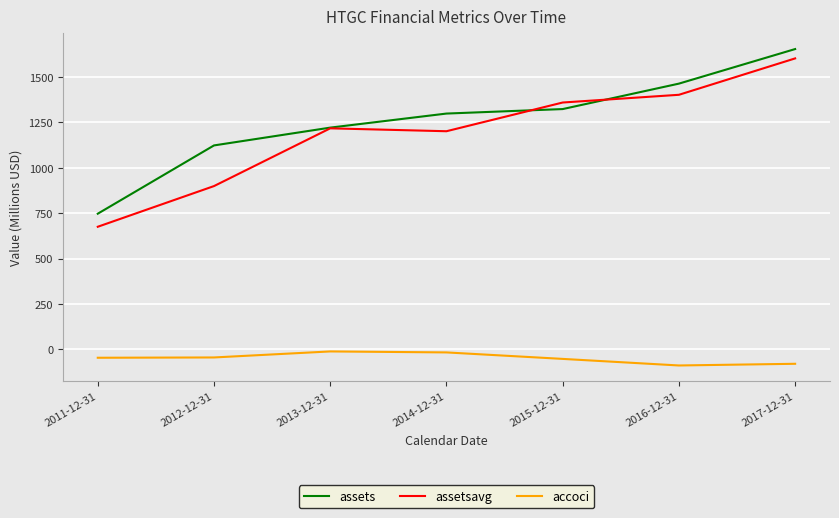

The value of assets at 2015-12-31 is 1324.0. True or false?

True